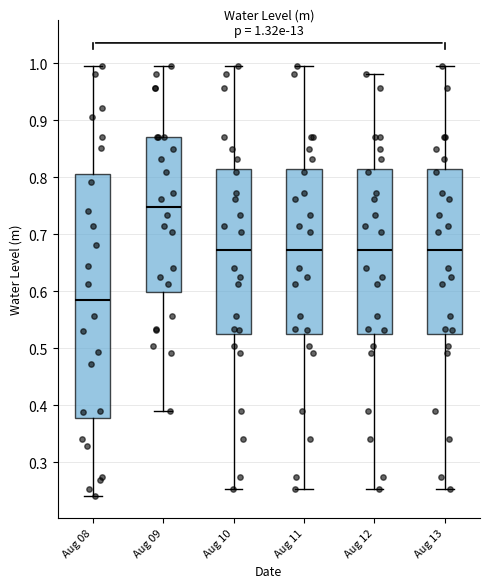

Which box is the tallest, from its lower edge to its upper edge?

Aug 08